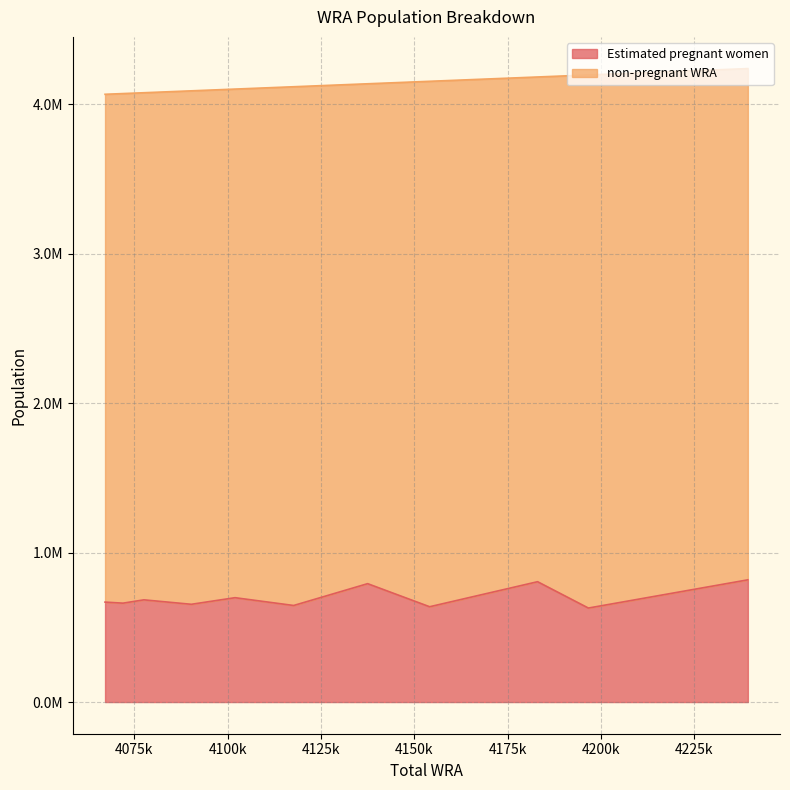

Is the value of Estimated pregnant women at 4102000 greater than the value of non-pregnant WRA at 4183000?

No